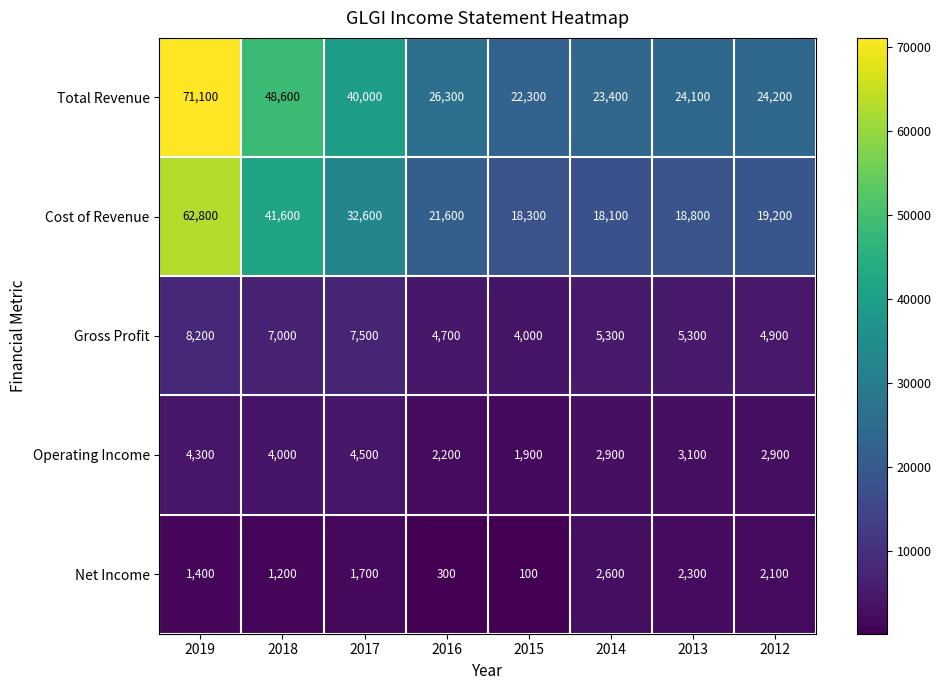

How many data points does each series have?

8